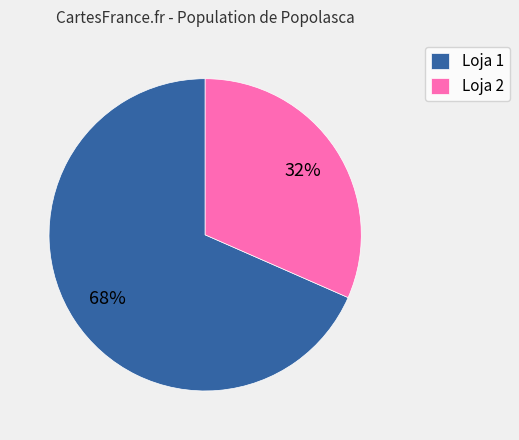

To the nearest percent, what portion does Loja 2 represent?

32%